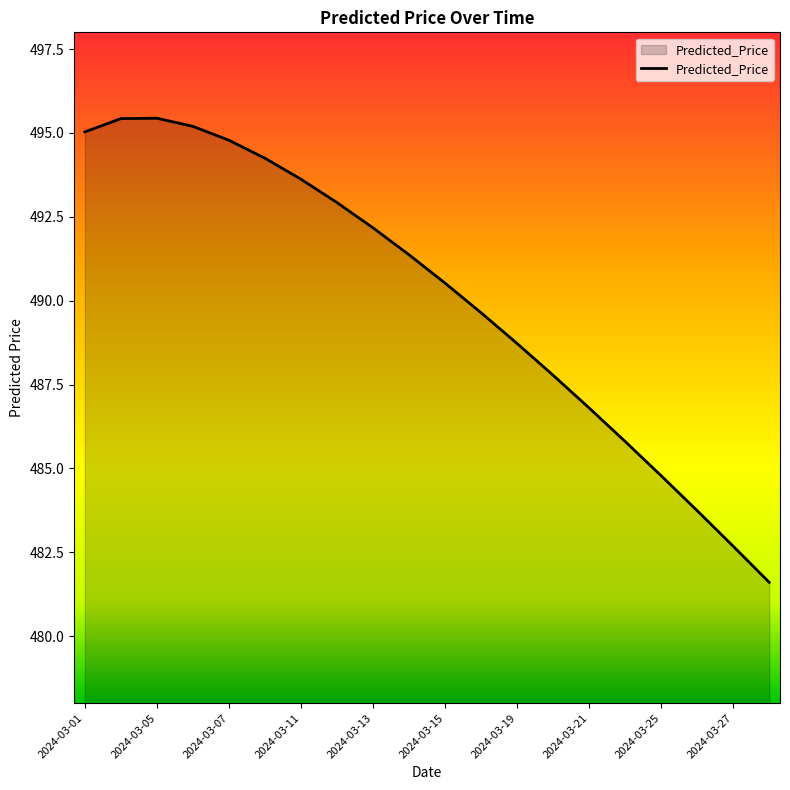

How many interior local peaks (higher than both neighbors) does the data have?

1